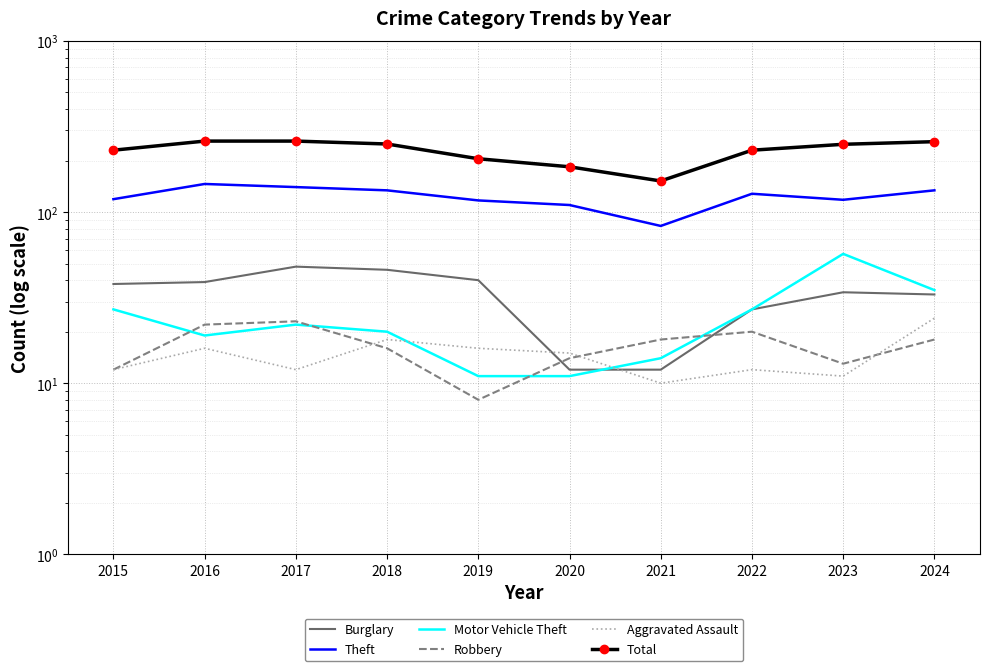

Between 2015 and 2019, which is larger?

2019